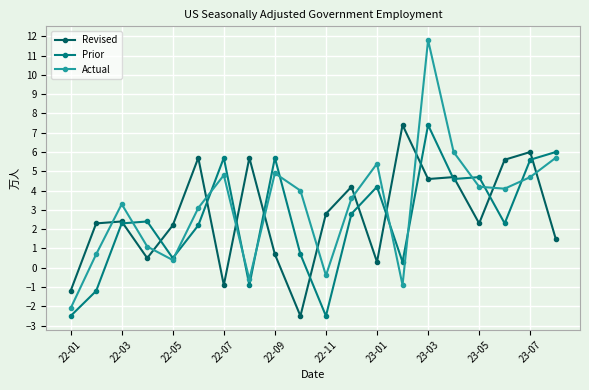

After their last crossing, which series has the higher values: Prior or Revised?

Prior